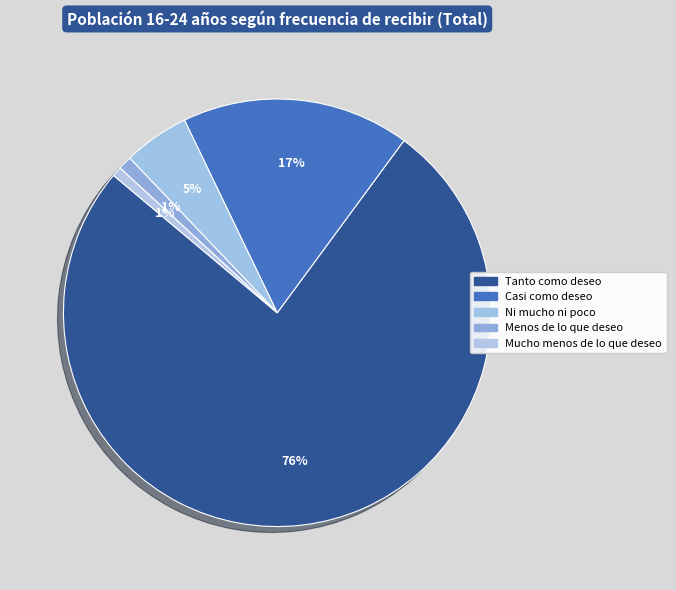

Count the number of slices in the pie.

5